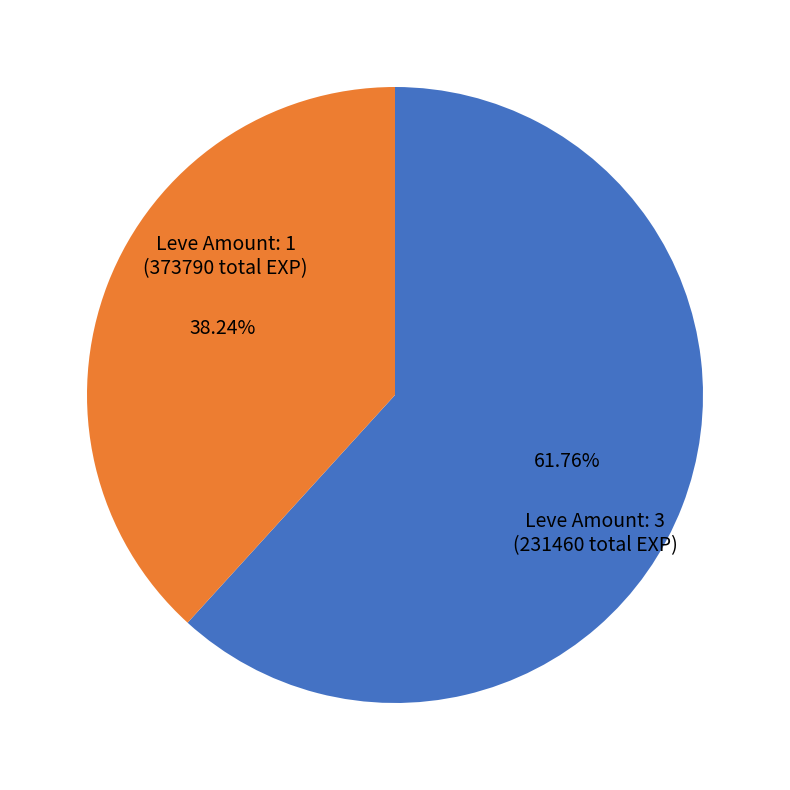

Does any single category account for the majority?

Yes